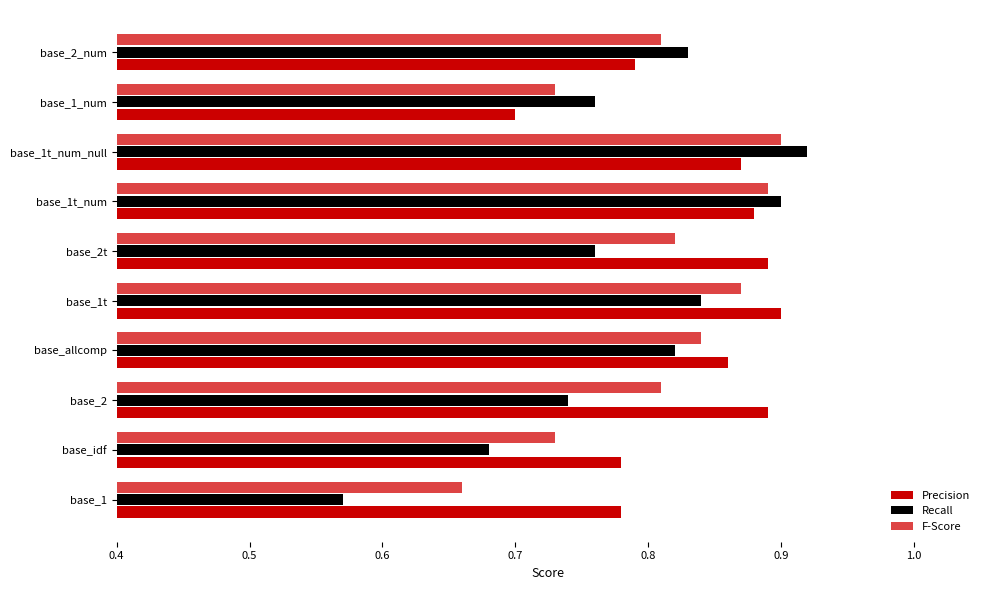

At which label does Precision reach its minimum?

base_1_num